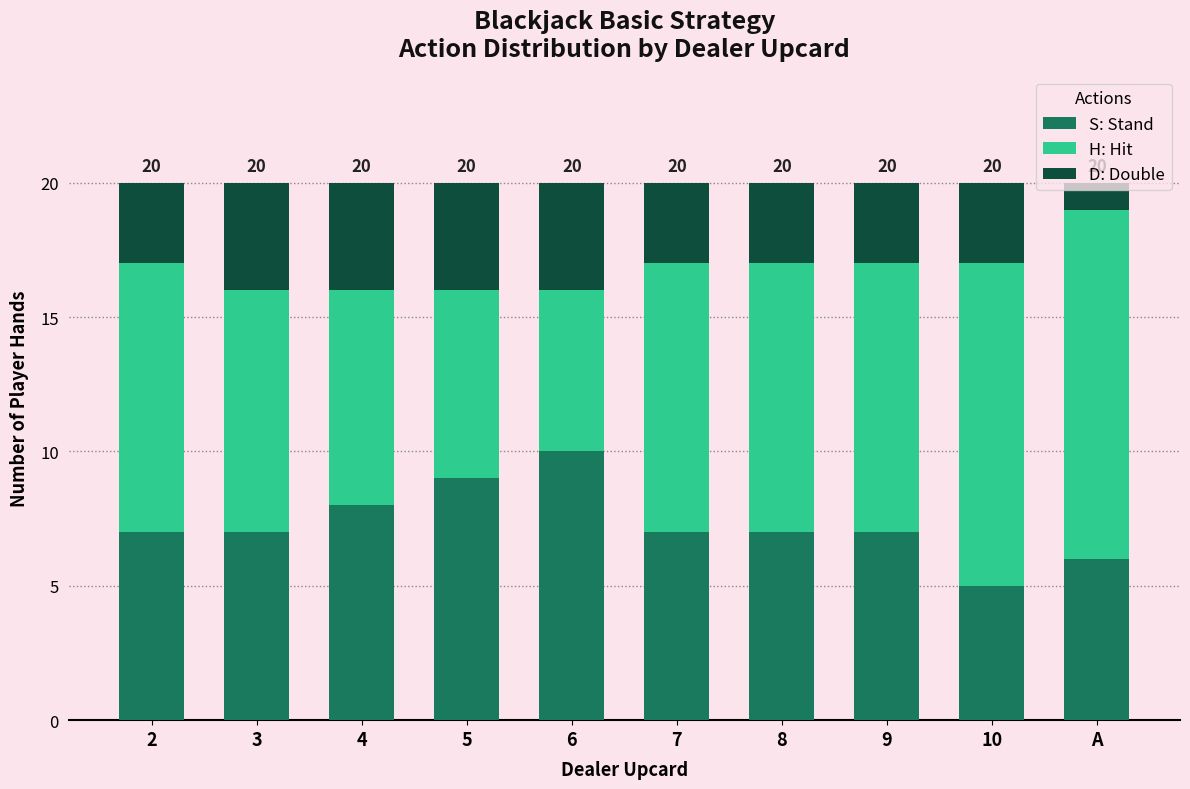

The value of S: Stand at 7 is 10. True or false?

False